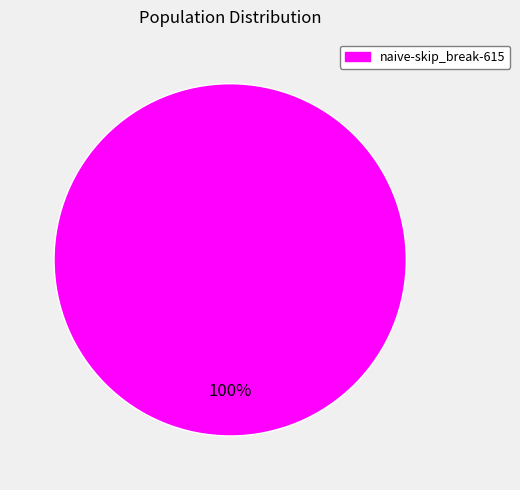

Does any single category account for the majority?

Yes